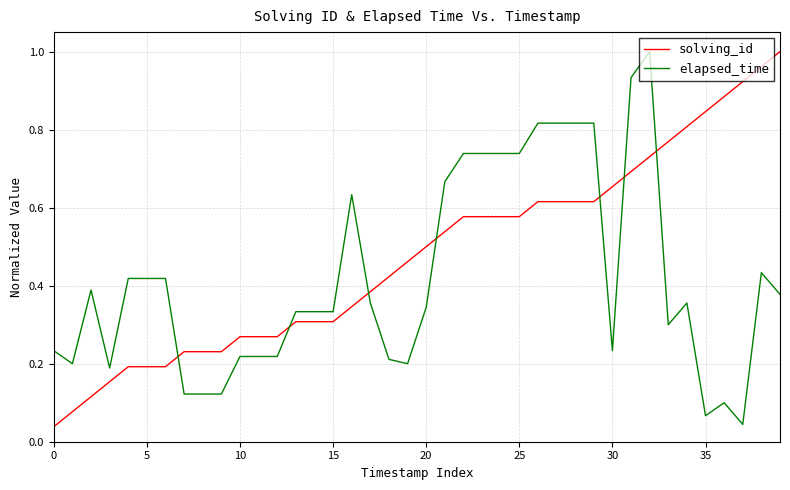

How many times do elapsed_time and solving_id cross each other?

7